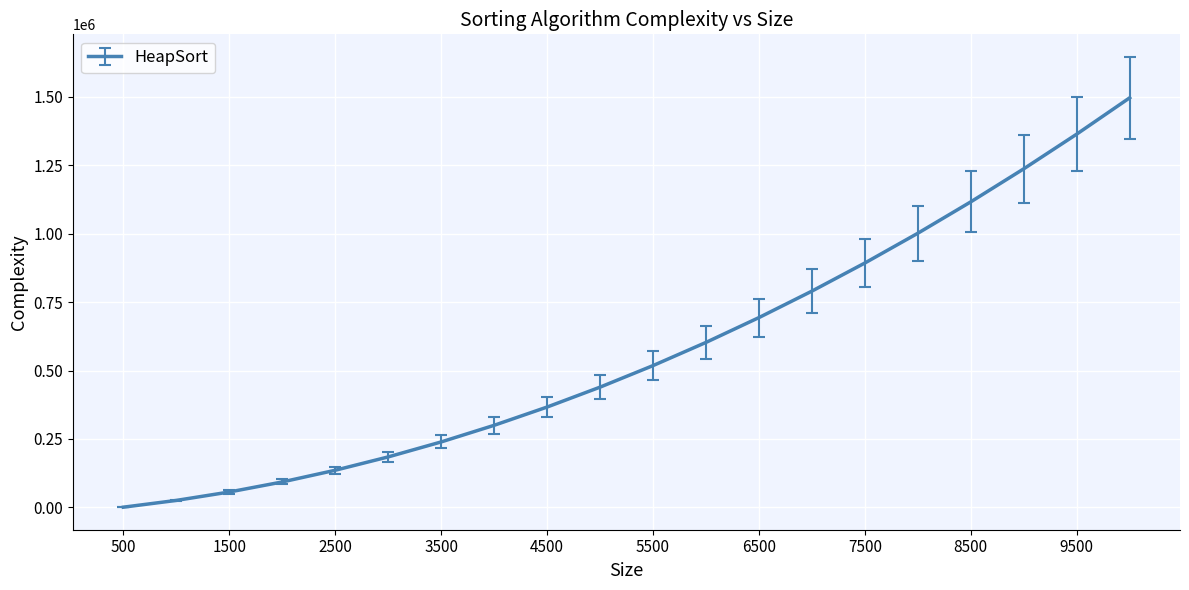

What is the smallest value displayed?

749